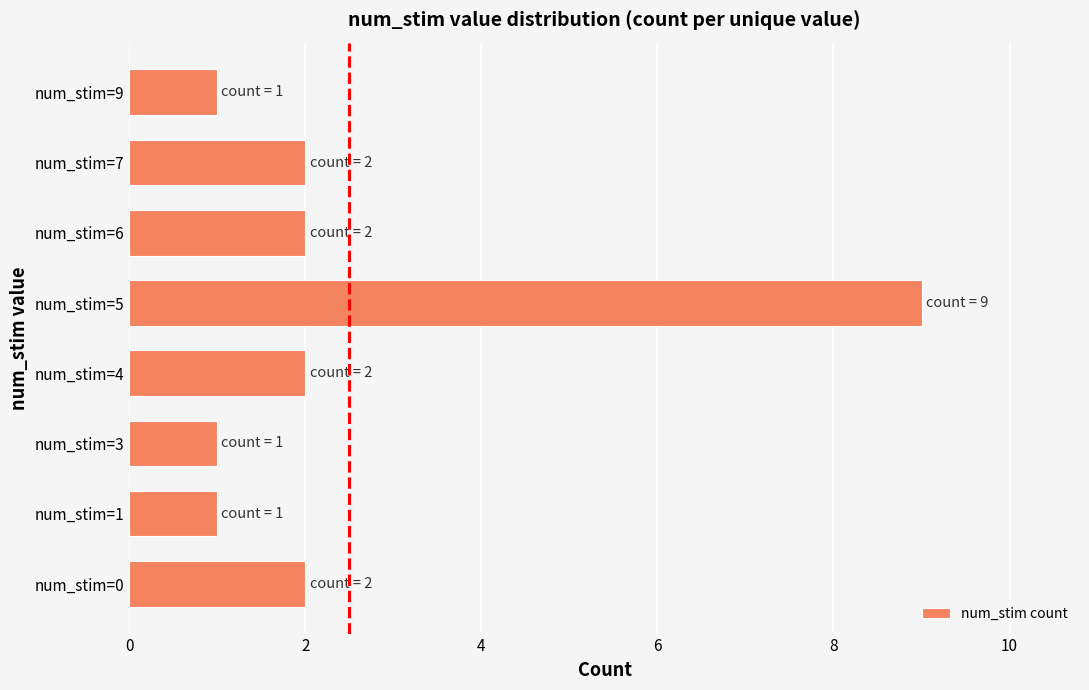

Are the bars horizontal?

Yes